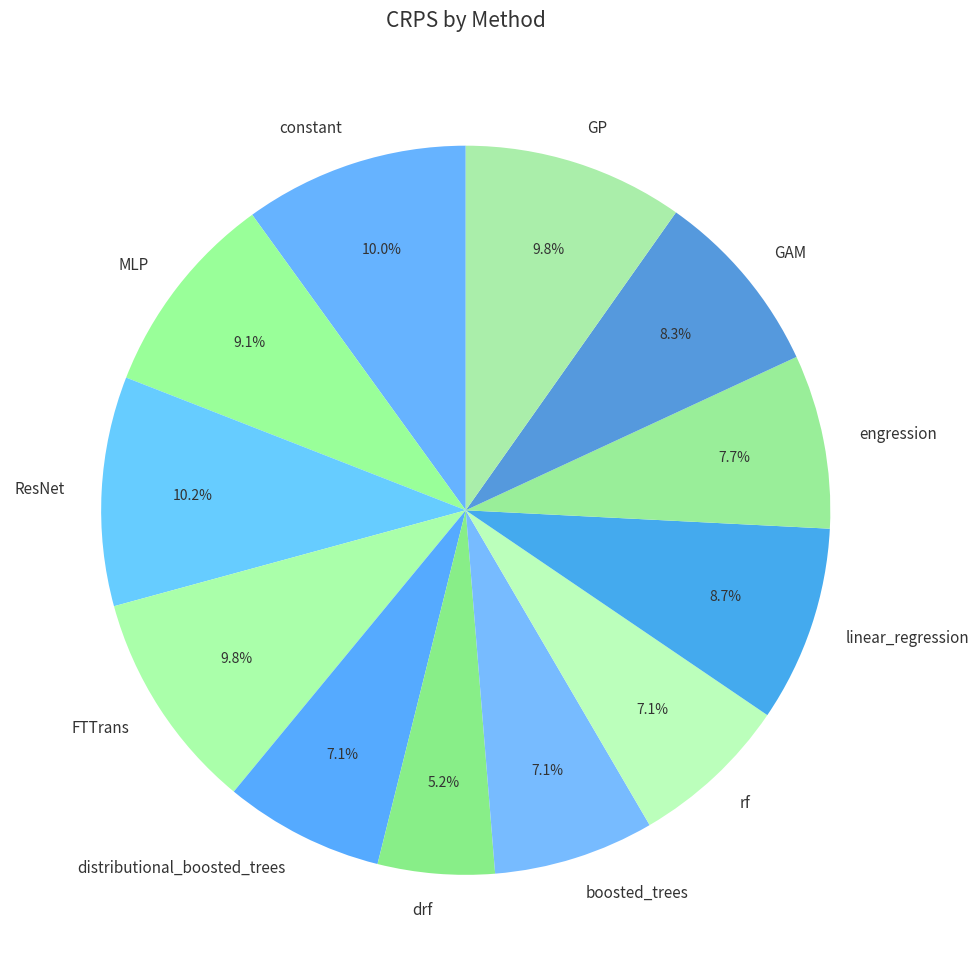

How many slices are in this pie chart?

12